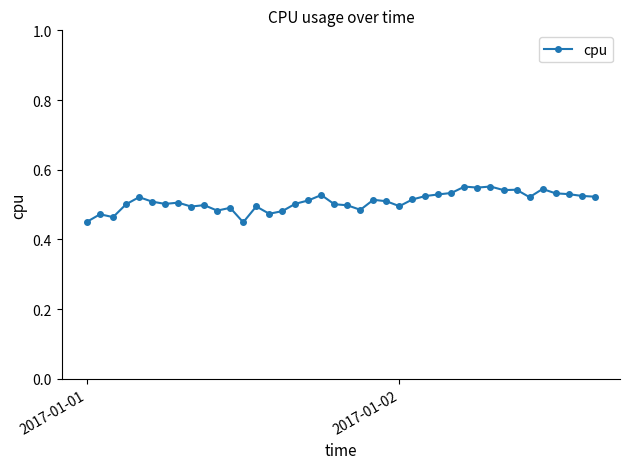

True or false: there are more than 0 points higher than both neighbors.

True